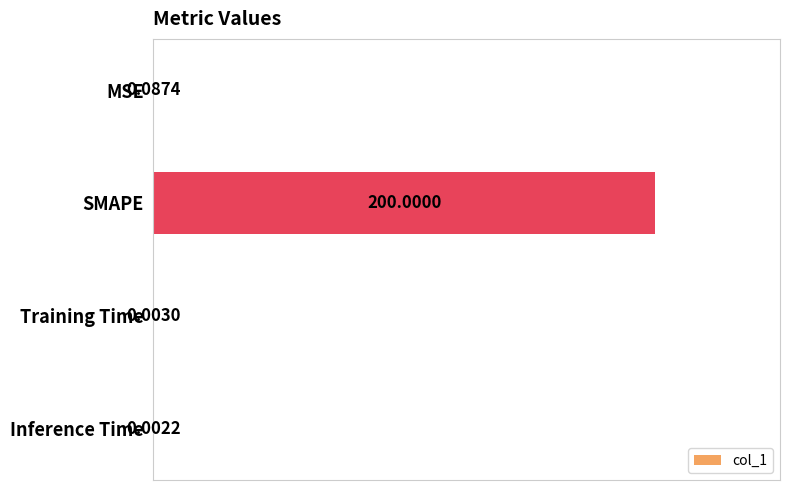

What is the maximum value shown in the chart?

200.0